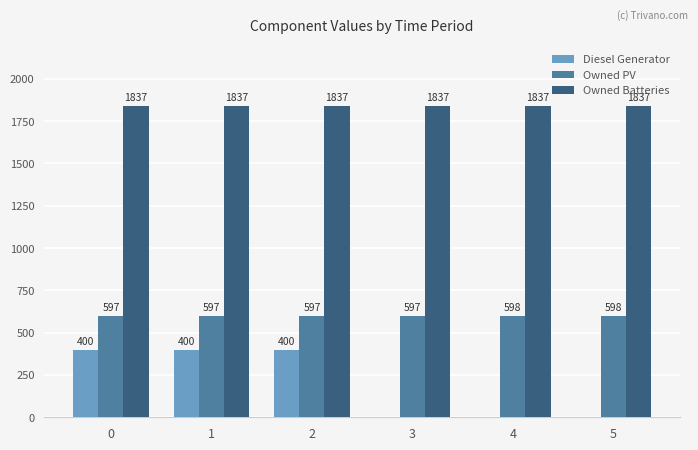

Is it true that Owned PV equals 597 at 1?

True